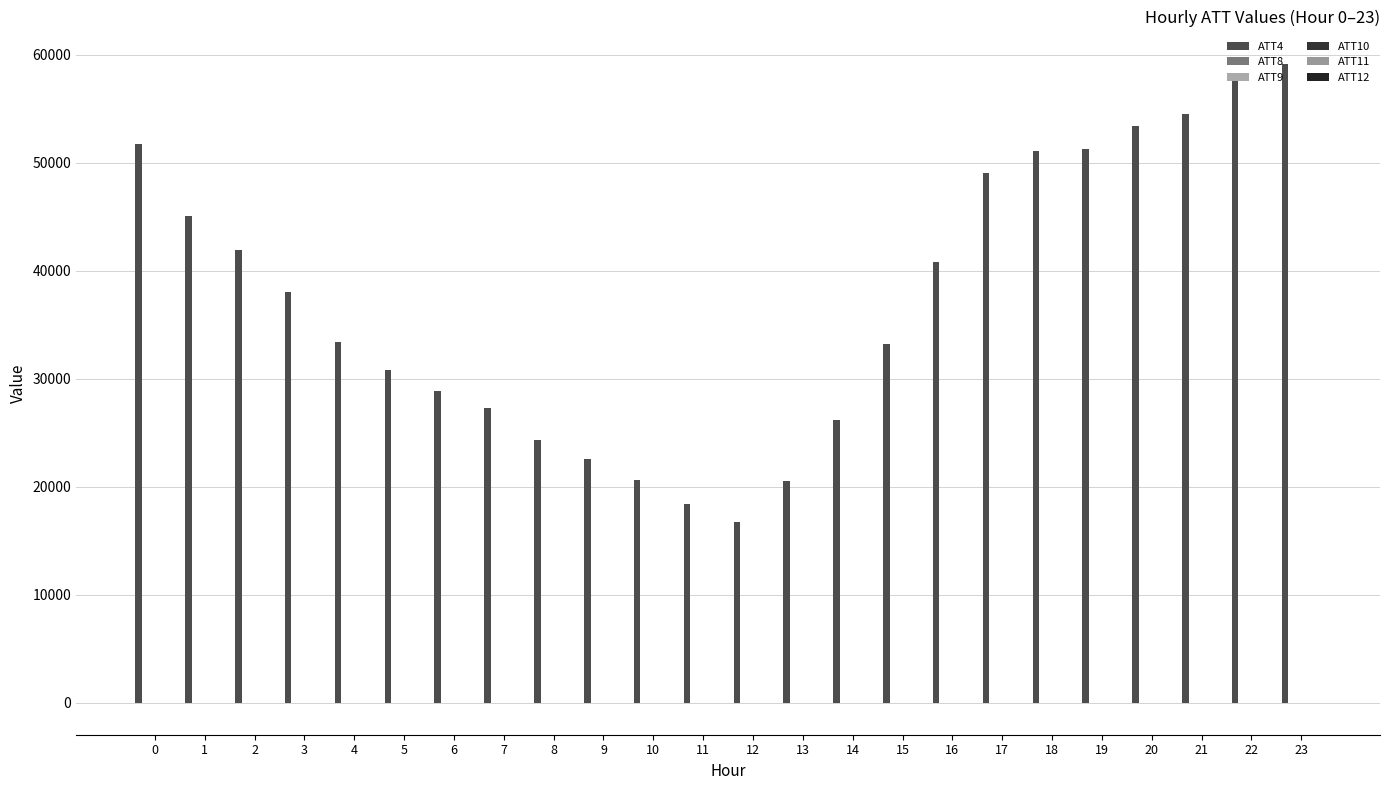

Between 2 and 23, which series saw the biggest shift?

ATT4